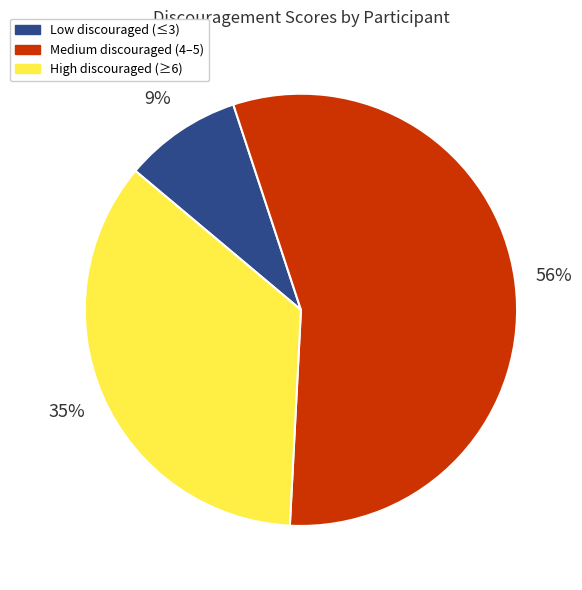

Does Medium discouraged (4–5) represent more than half of the total?

Yes